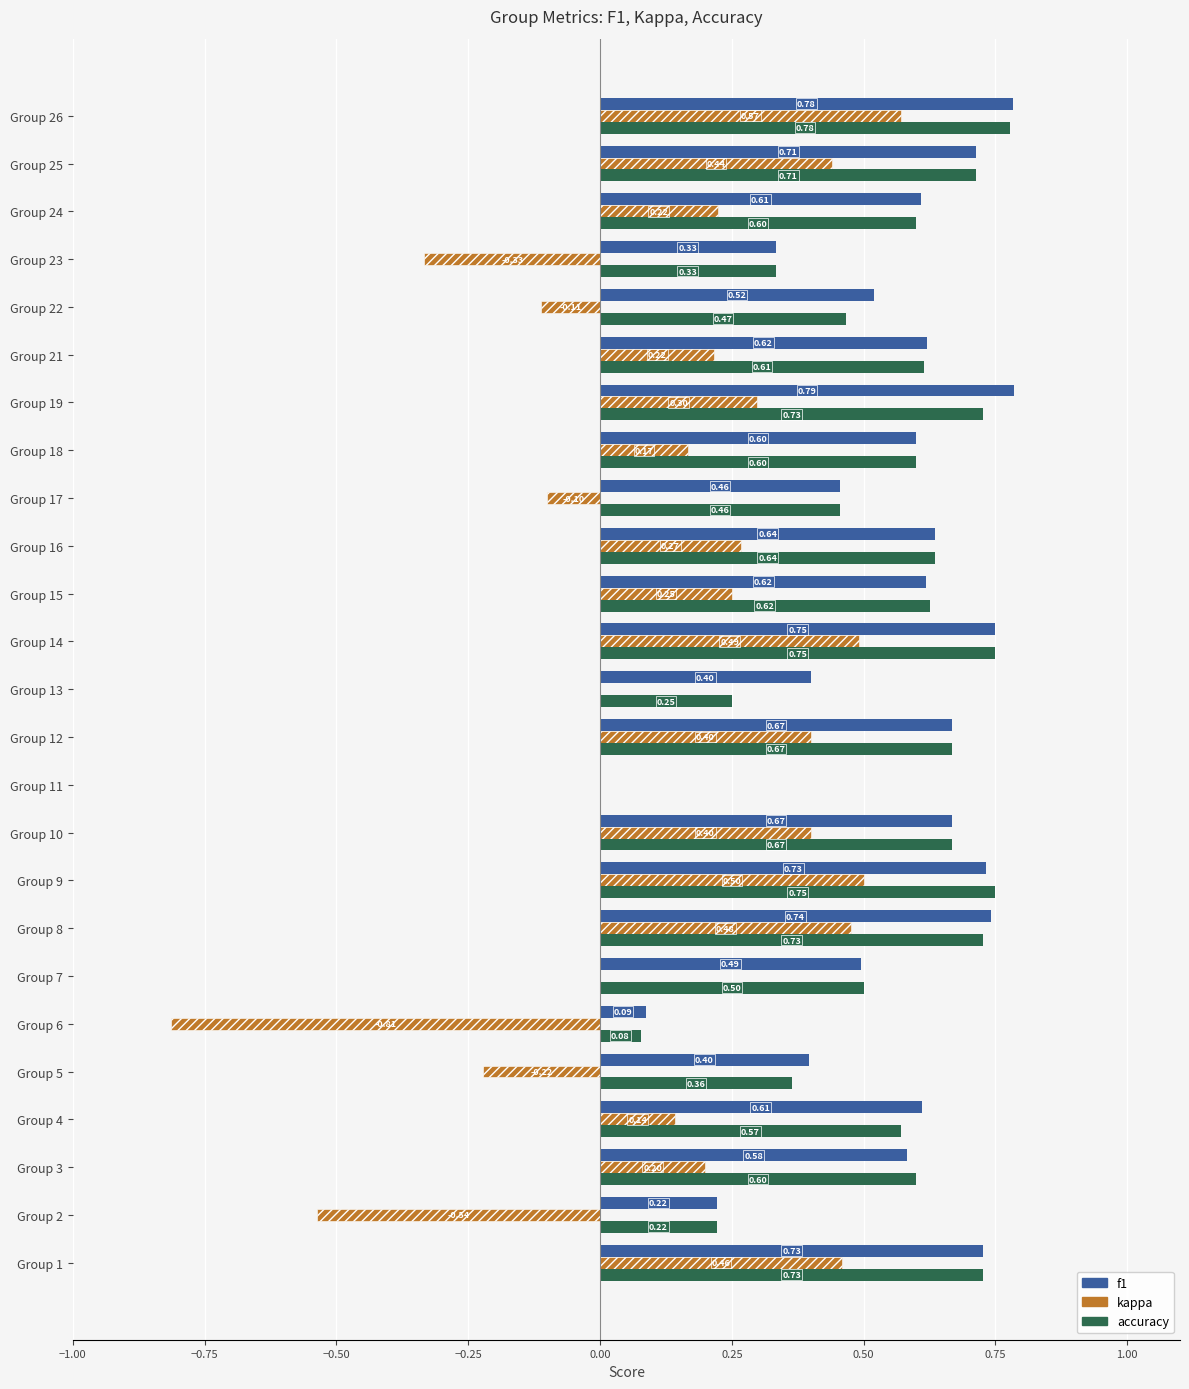

At which category is the sum across all series the highest?

Group 26